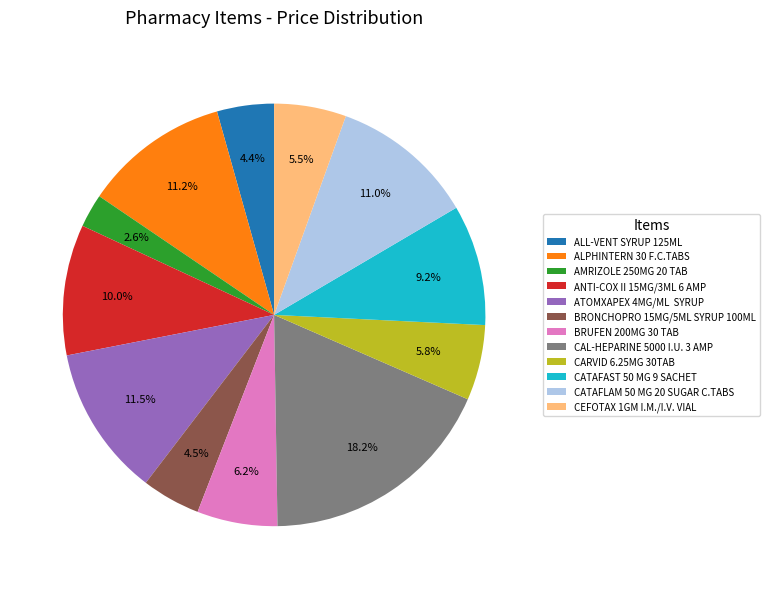

What is the largest slice in the pie chart?

CAL-HEPARINE 5000 I.U. 3 AMP